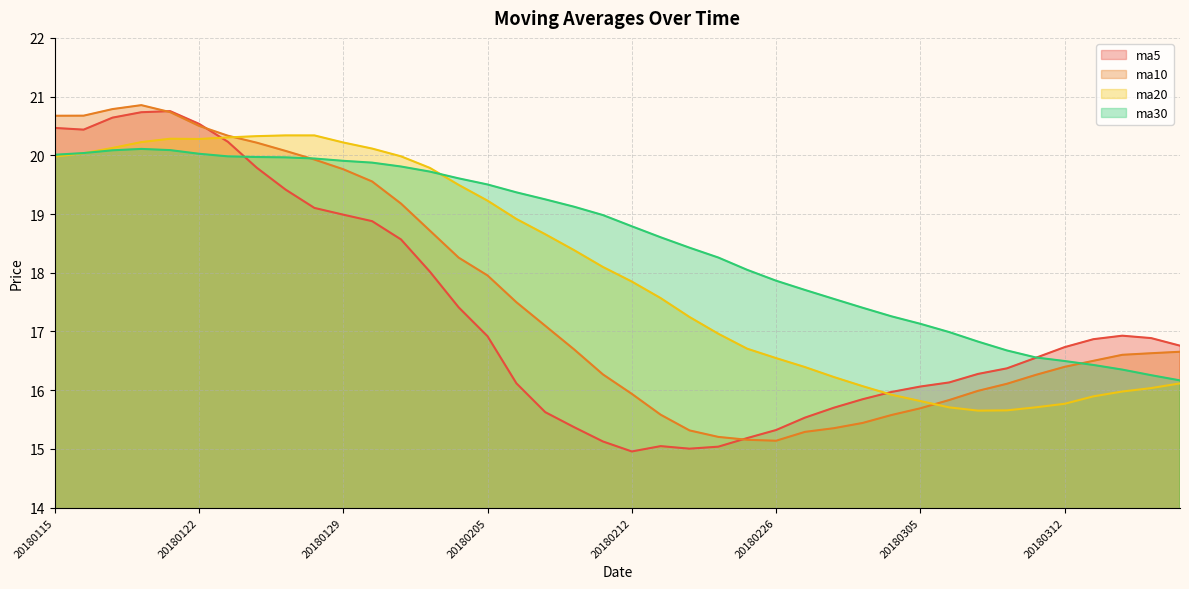

At how many categories does at least one series exceed 18?

25